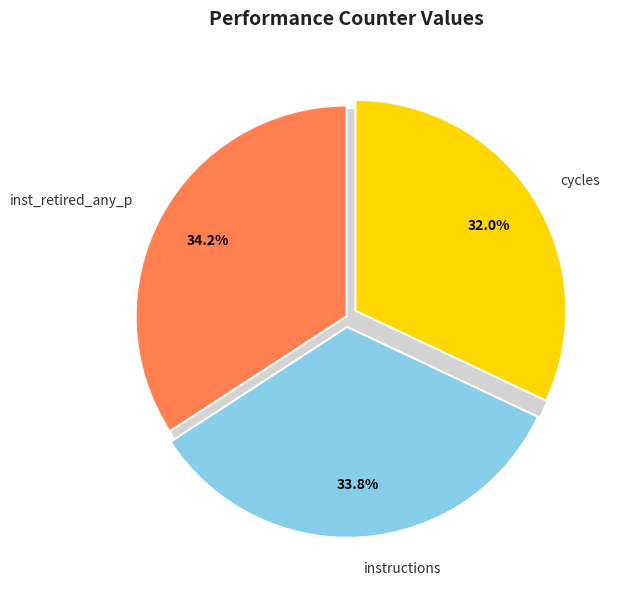

Is it true that stalled-cycles-backend is 20% of the pie?

False